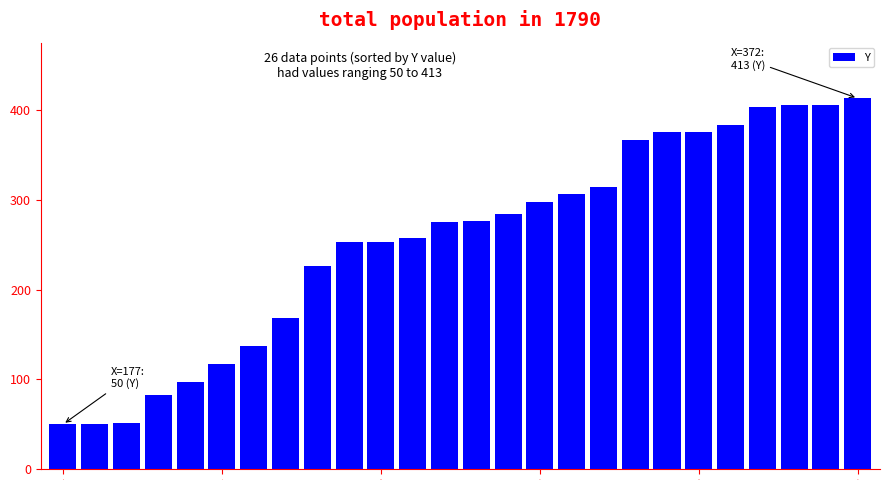

Count the number of categories in the chart.

26